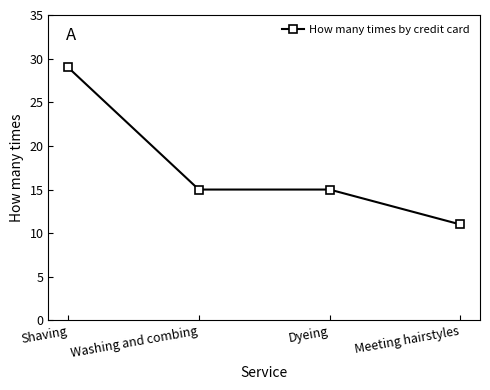

What is the label of the 2nd point from the right?

Dyeing